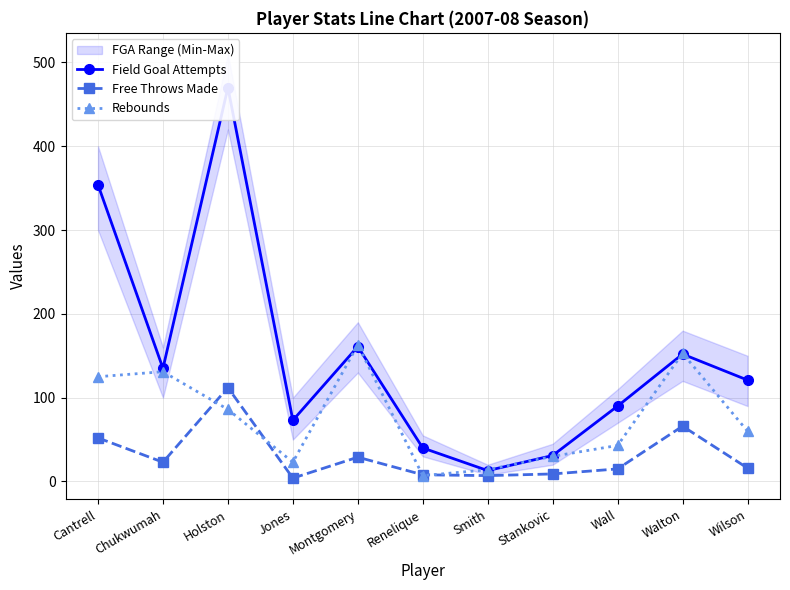

Count the number of data series in this chart.

3